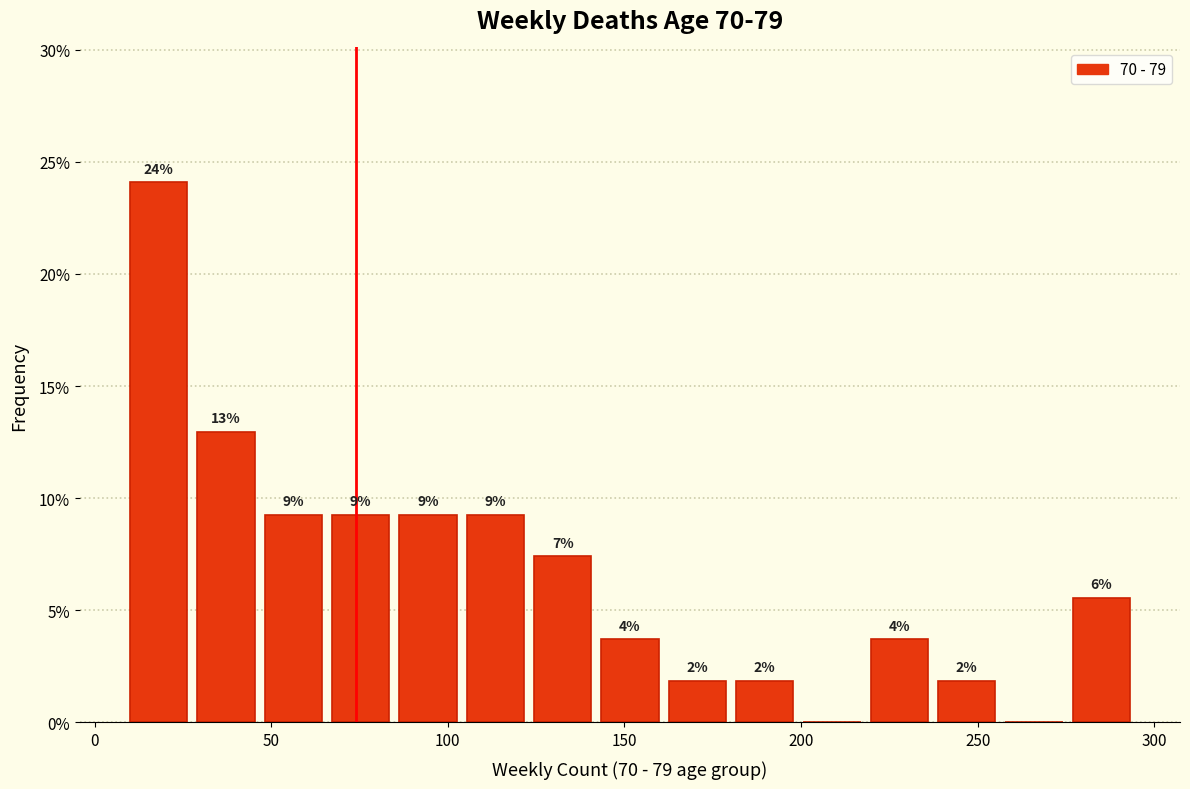

Read against the x-axis, roughly where is the centre of the tallest bar?

20